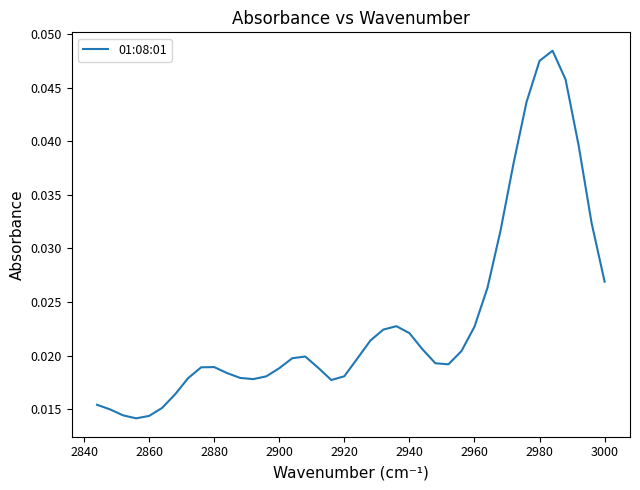

How many interior local valleys (lower than both neighbors) does the data have?

4